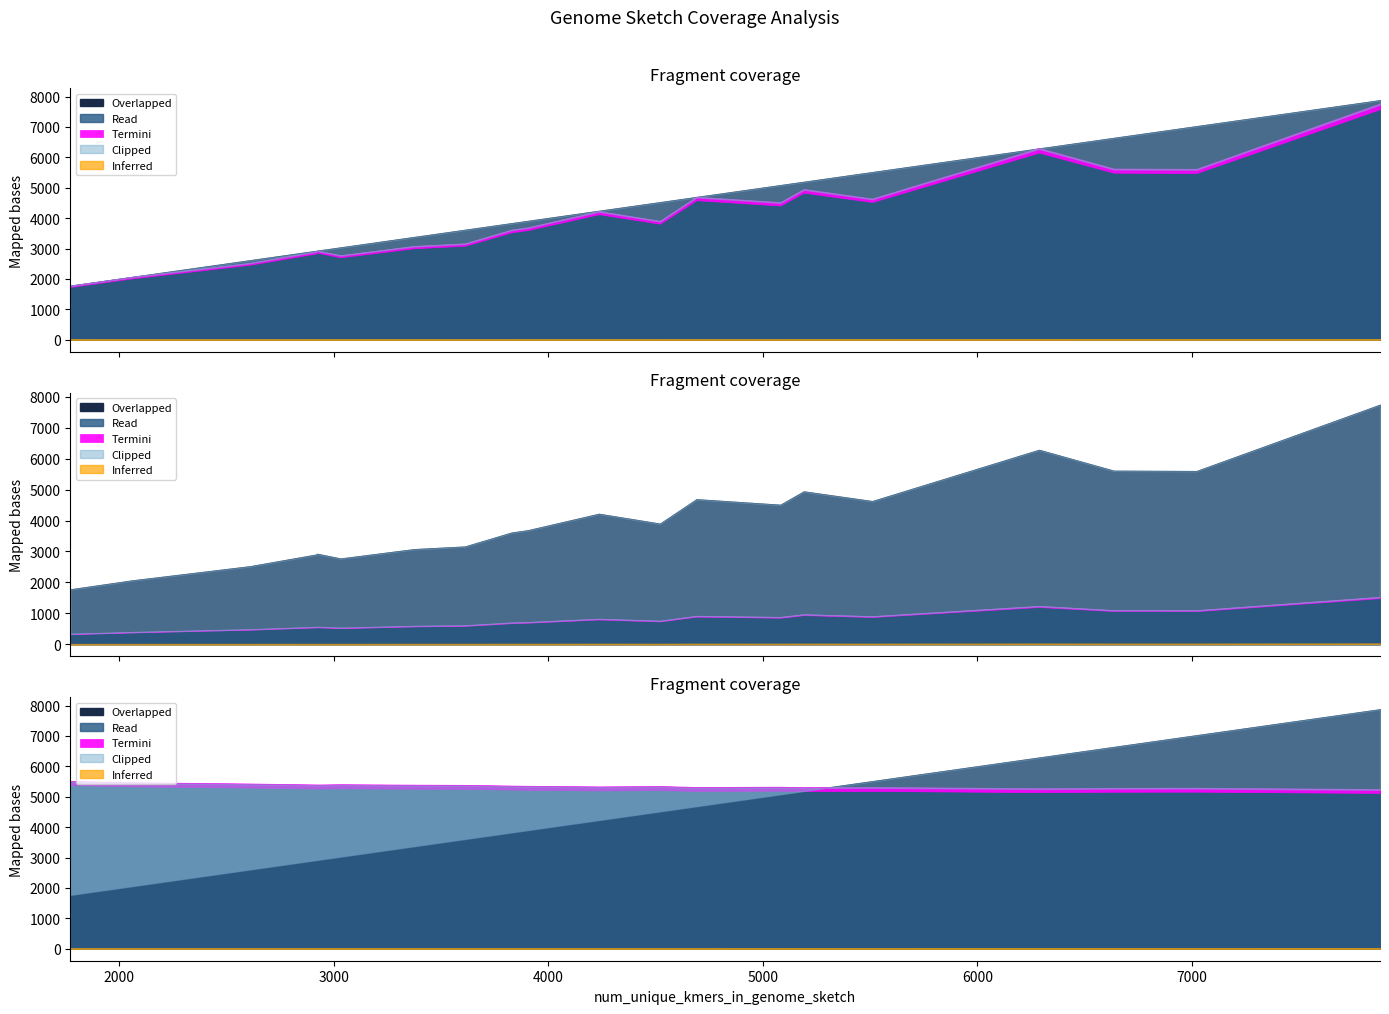

True or false: alt_confidence_mut_rate_wo_coverage and acceptance_threshold_wo_coverage cross at least once.

False